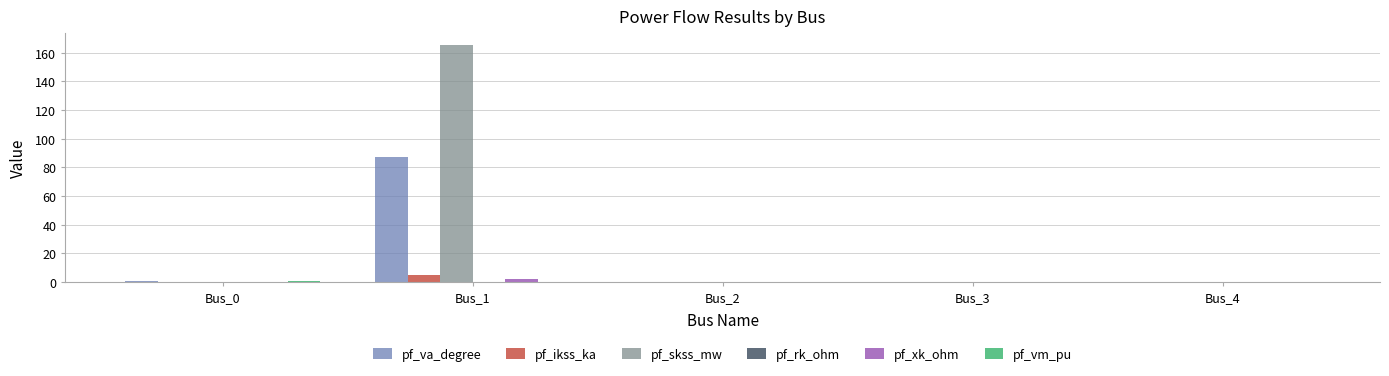

How many groups of bars are there?

5